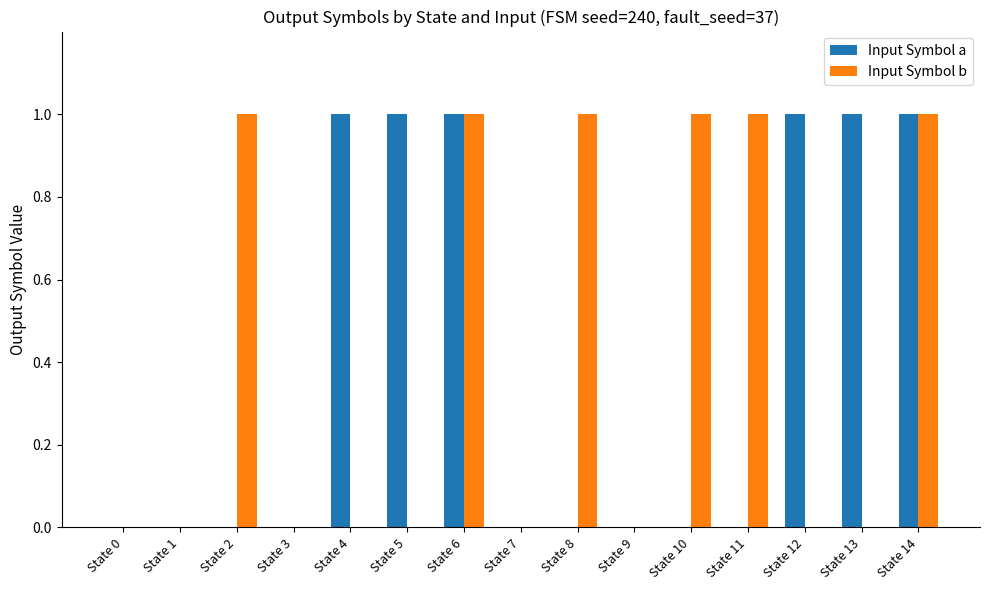

True or false: Input Symbol b has a value of 0 at State 1.

True